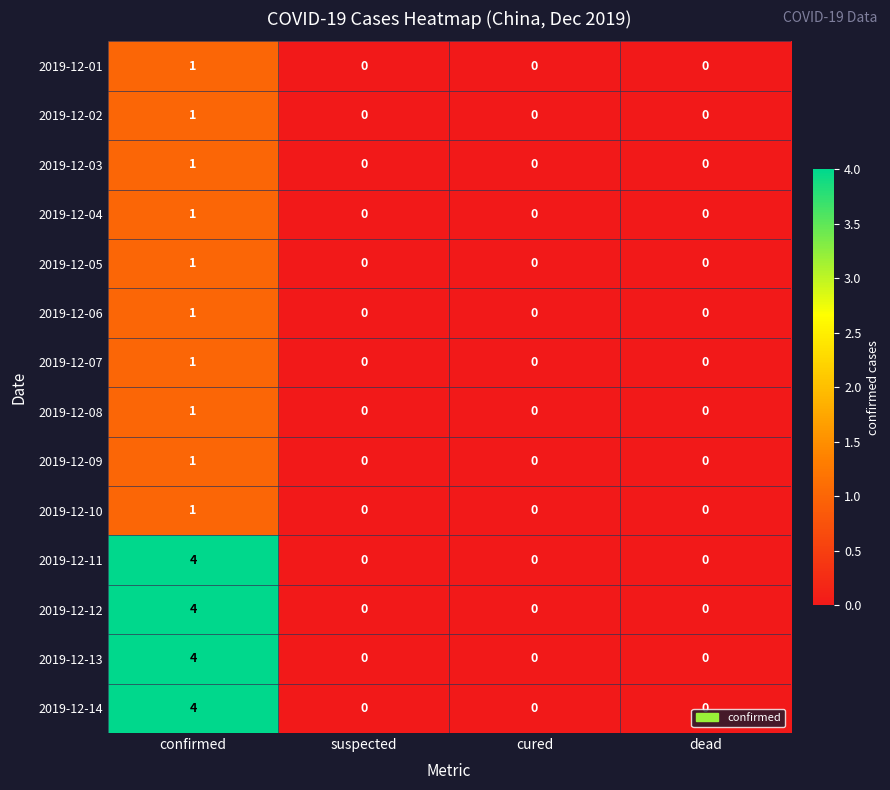

True or false: 2019-12-02 has a value of 1 at dead.

False